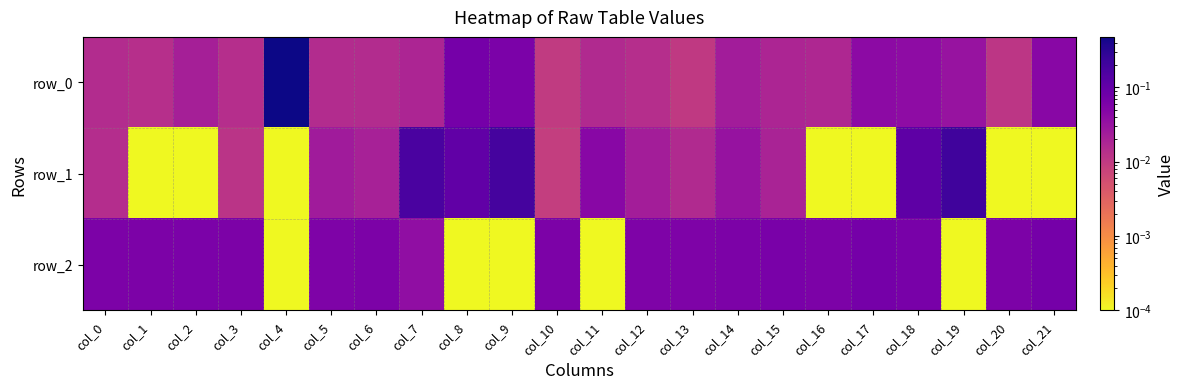

List the labels in order of row_1 value, largest first.

col_19, col_9, col_7, col_18, col_8, col_11, col_14, col_5, col_12, col_6, col_15, col_13, col_0, col_3, col_10, col_1, col_2, col_4, col_16, col_17, col_20, col_21